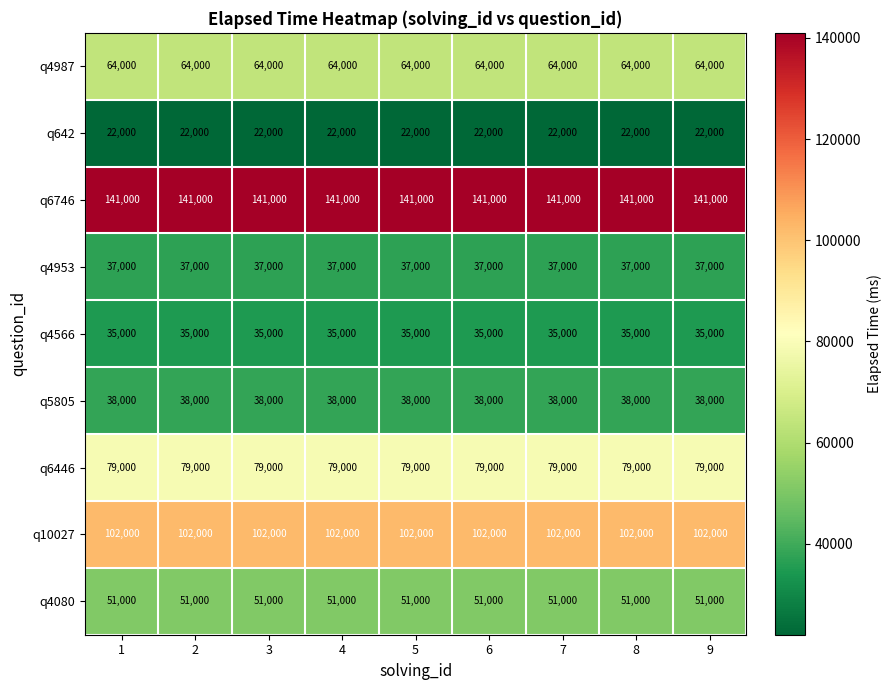

At how many categories does at least one series exceed 40584?

9